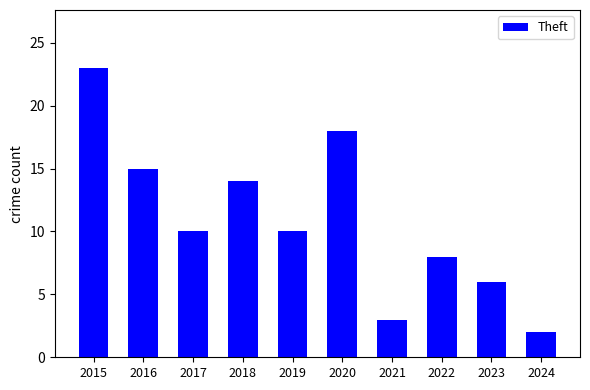

What is the value of the 5th bar from the left?

10